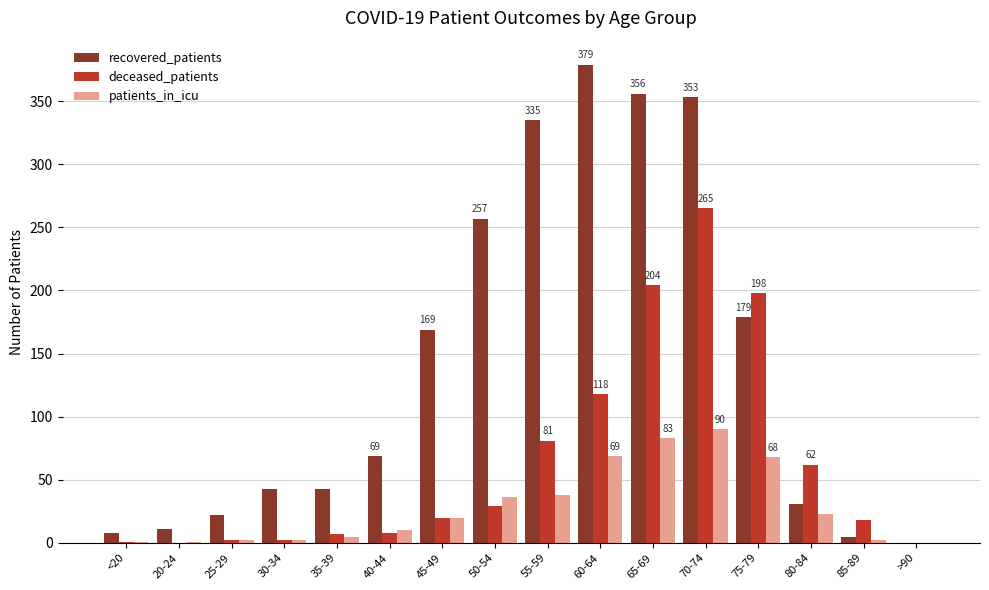

Where is recovered_patients nearest to the value 189?

75-79